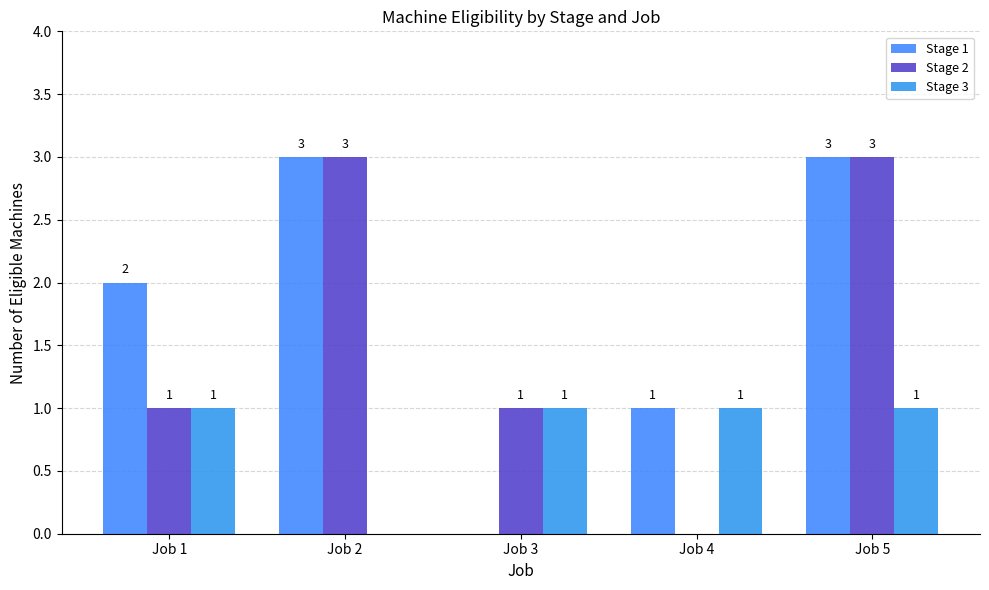

At which label does Stage 2 reach its peak?

Job 2